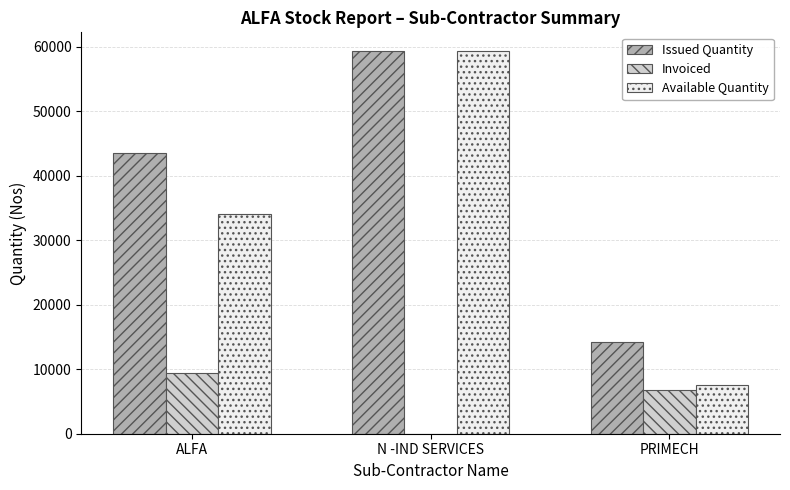

What is the sum of the Available Quantity values at PRIMECH and ALFA?

41603